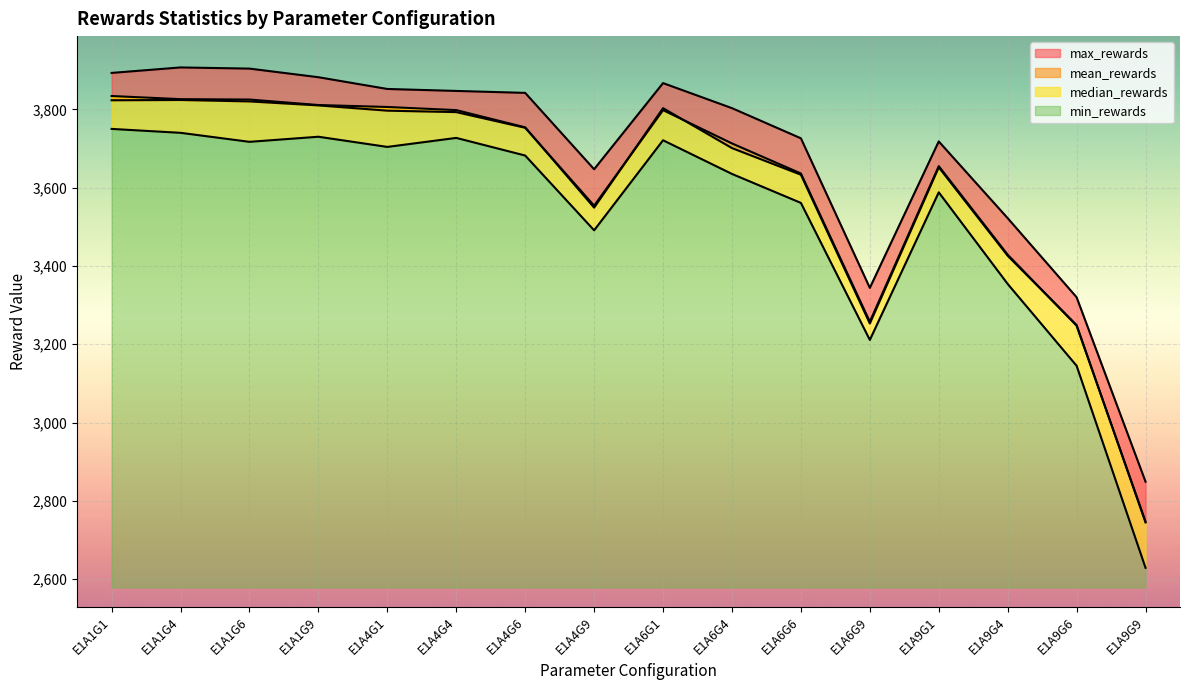

At which label does median_rewards reach its peak?

E1A1G1